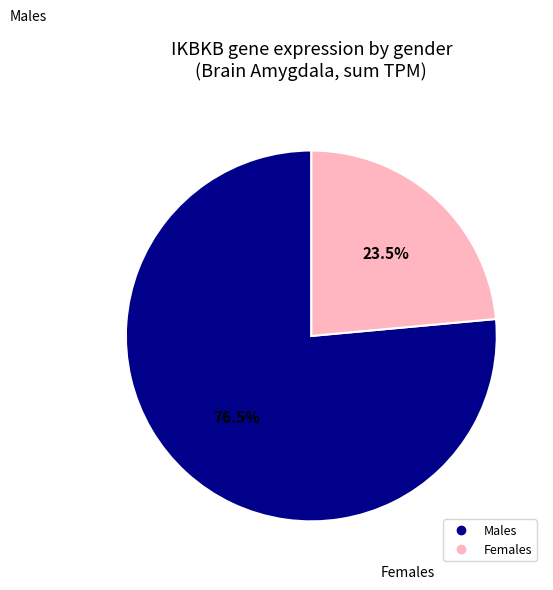

Does any single category account for the majority?

Yes